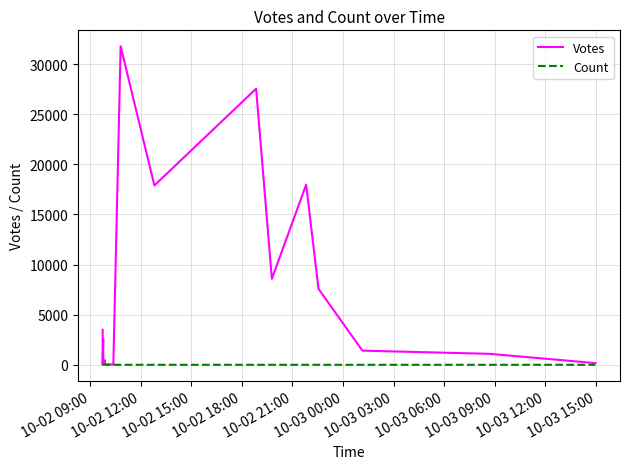

Is it true that Count equals 2 at 10-02 15:00?

True